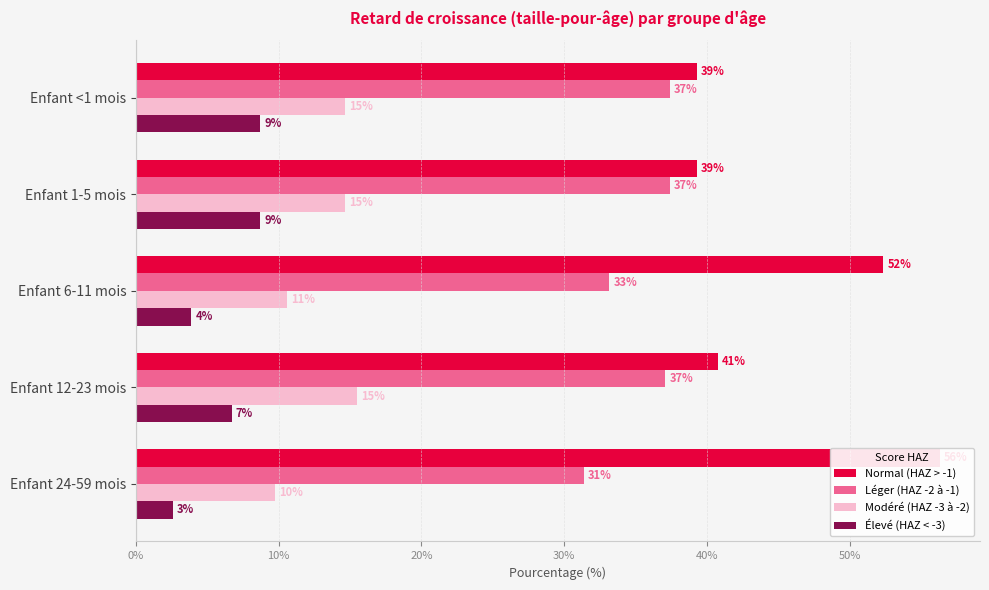

Does the chart contain any negative values?

No